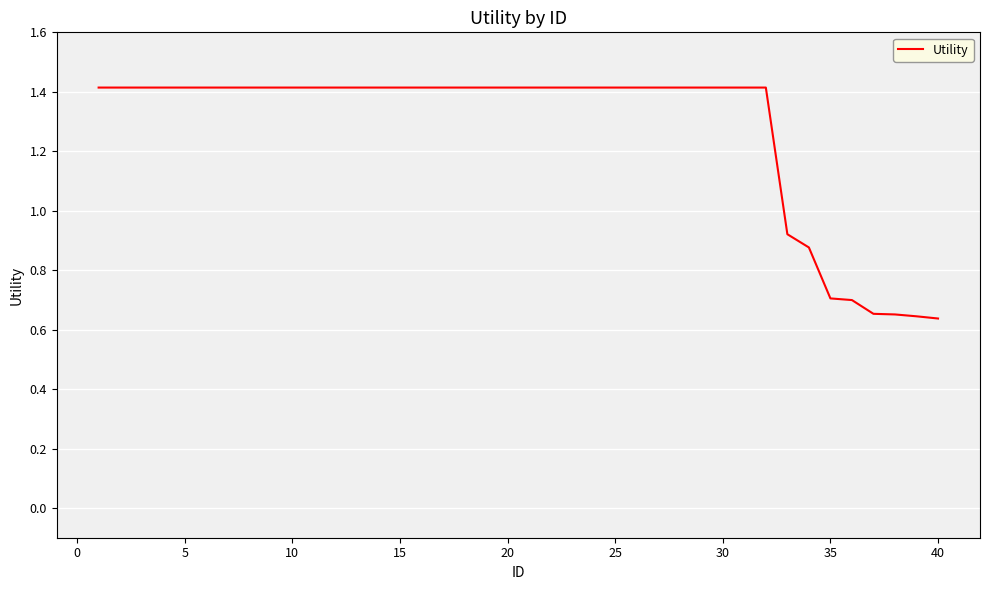

What is the maximum value shown in the chart?

1.4